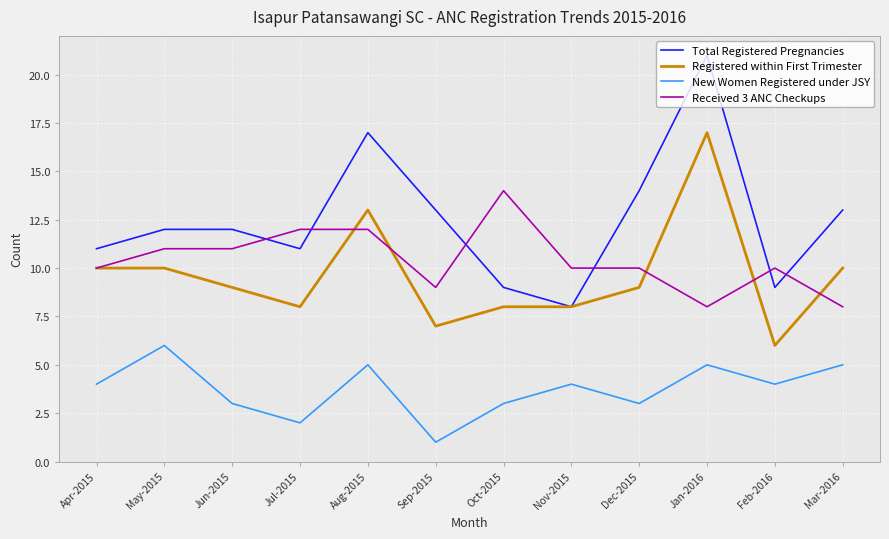

Rank the series by their maximum value, from lowest to highest.

New Women Registered under JSY, Received 3 ANC Checkups, Registered within First Trimester, Total Registered Pregnancies